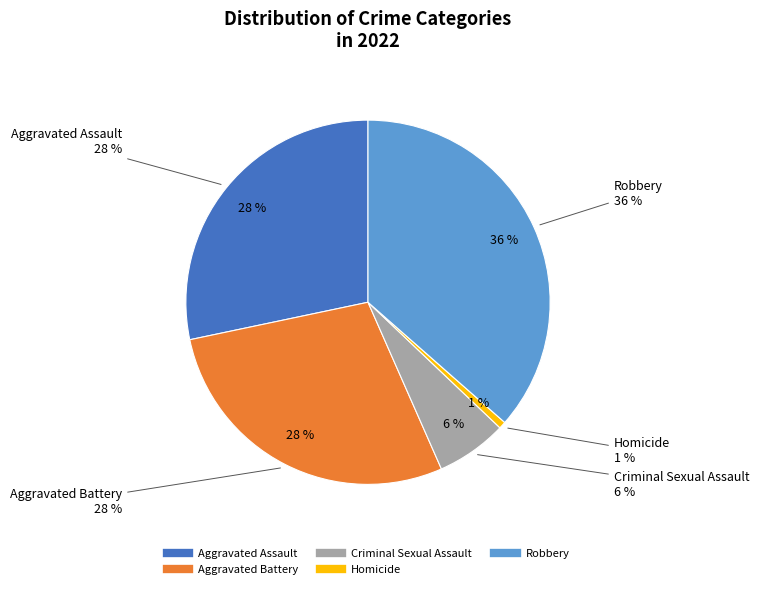

Does Homicide represent more than half of the total?

No